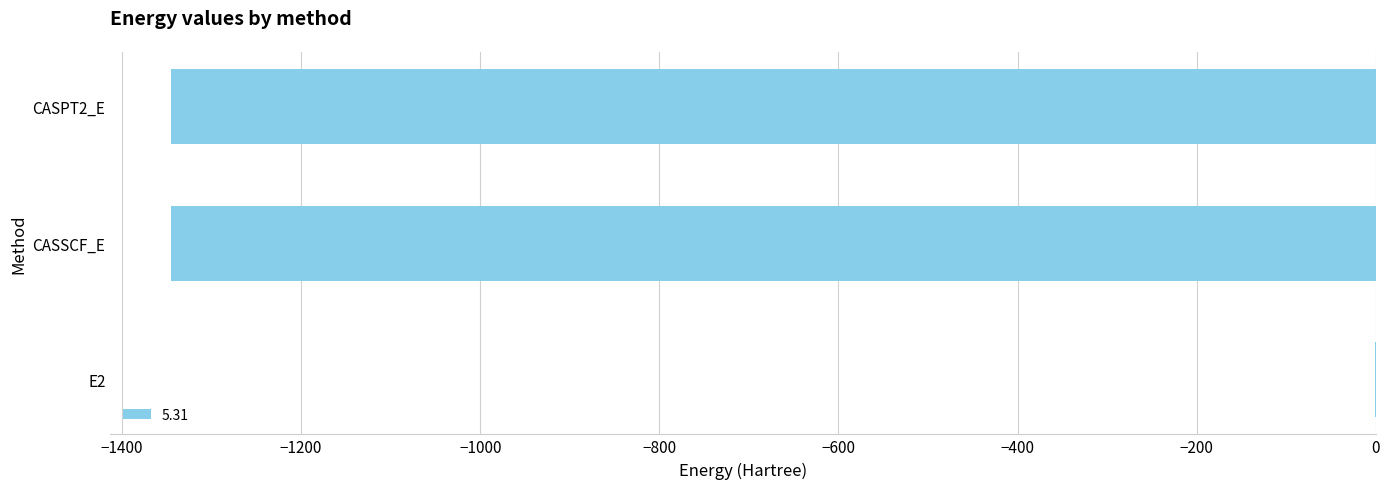

True or false: the data shows -1345.4 at CASSCF_E.

True